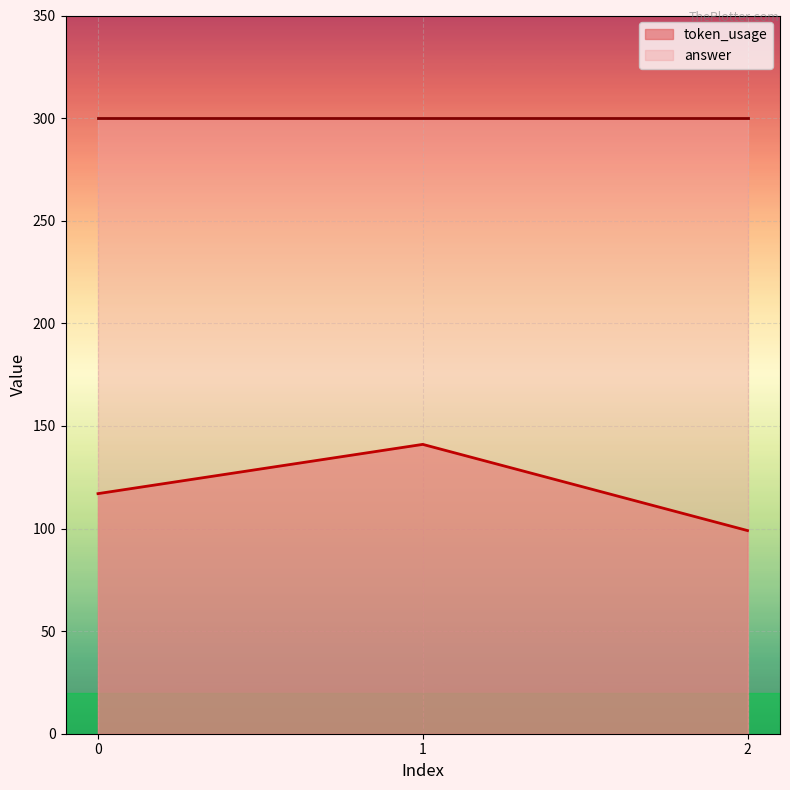

Reading right to left, transcribe all the data shown in this chart.

2=99	1=141	0=117